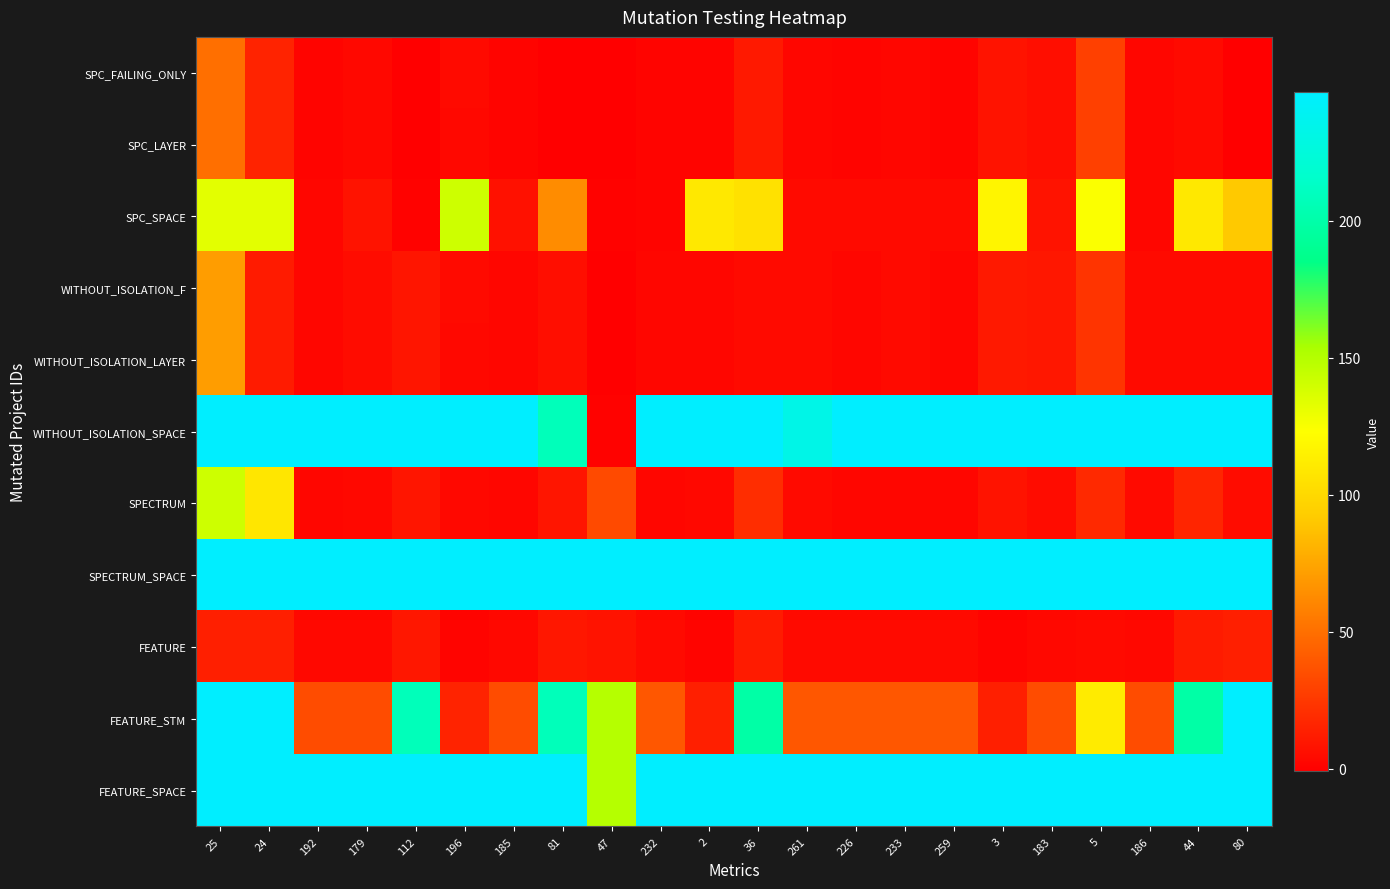

At which category is the sum across all series the highest?

25